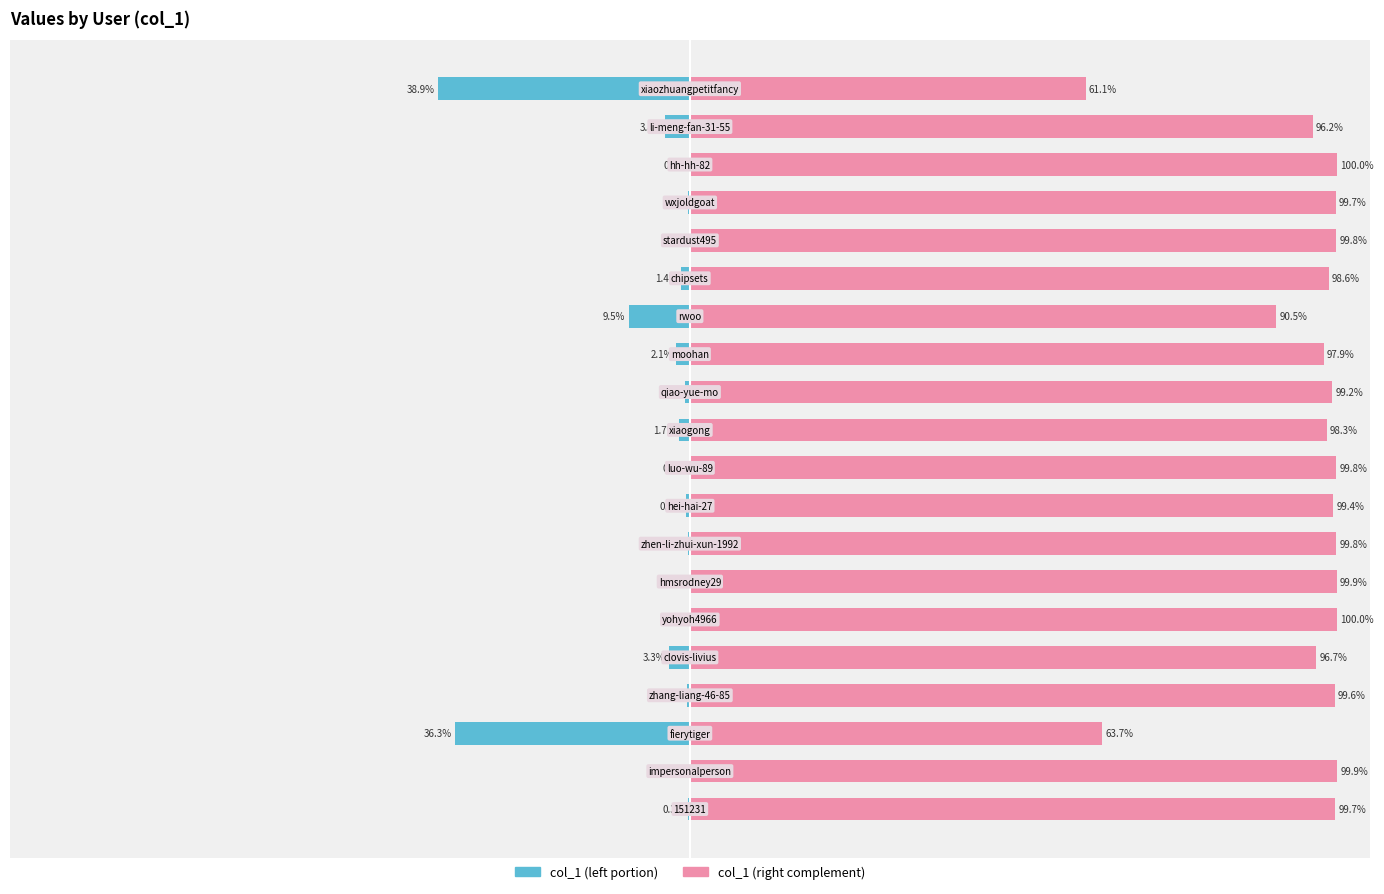

Reading left to right, list all the values displayed in this chart.

col_1 (left): 0=-0.3	1=-0.1	2=-36.3	3=-0.4	4=-3.3	5=-0.0	6=-0.1	7=-0.2	8=-0.6	9=-0.2	10=-1.7	11=-0.8	12=-2.1	13=-9.5	14=-1.4	15=-0.2	16=-0.3	17=-0.0	18=-3.8	19=-38.9
col_1 (right): 0=99.7	1=99.9	2=63.7	3=99.6	4=96.7	5=100.0	6=99.9	7=99.8	8=99.4	9=99.8	10=98.3	11=99.2	12=97.9	13=90.5	14=98.6	15=99.8	16=99.7	17=100.0	18=96.2	19=61.1